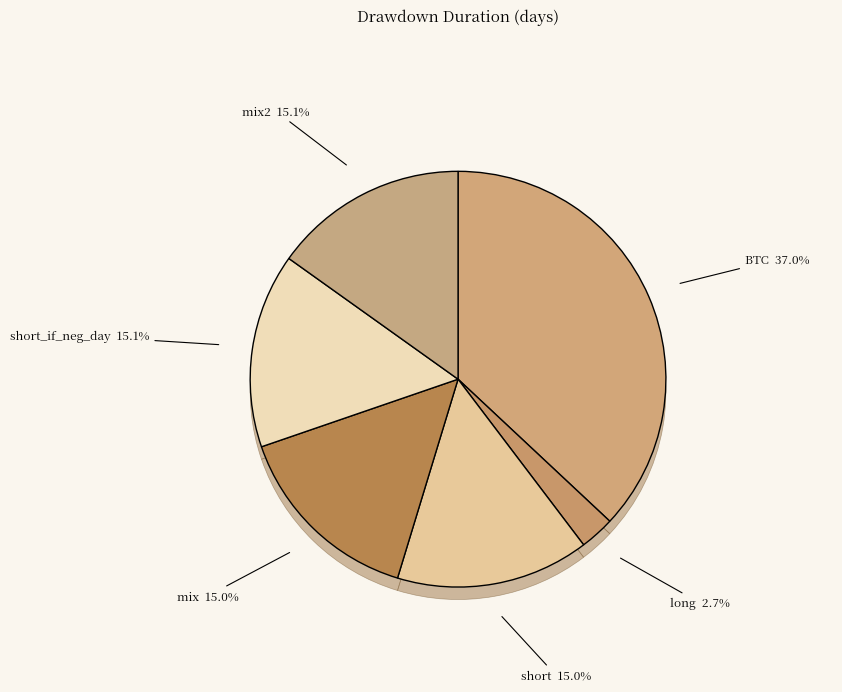

The short slice represents 15% of the pie. True or false?

True